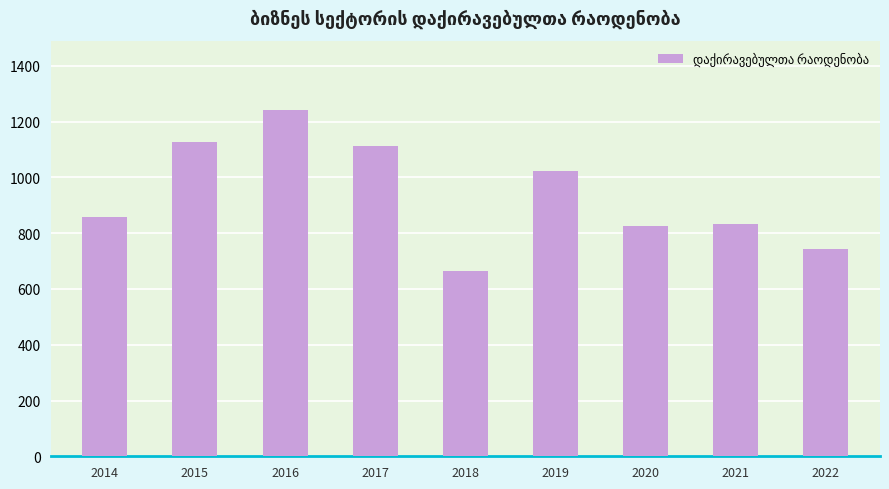

What is the greatest value displayed?

1242.0